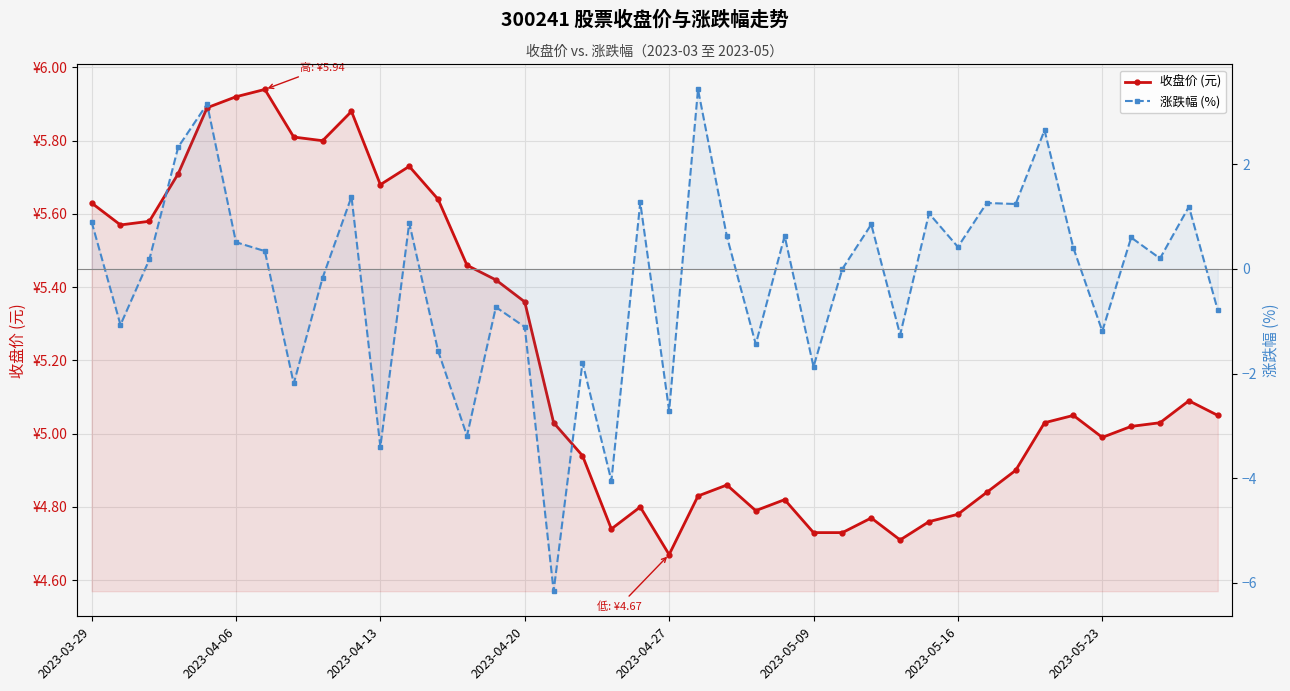

At how many categories does at least one series exceed 0?

40